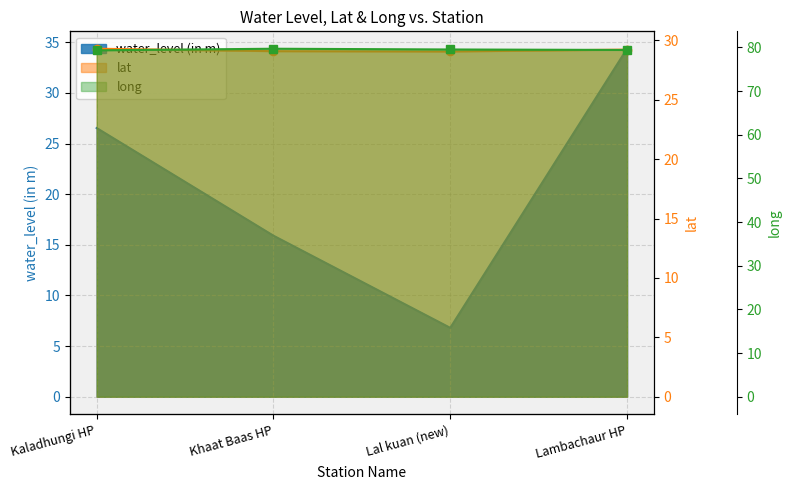

Between Khaat Baas HP and Kaladhungi HP, which is larger?

Kaladhungi HP